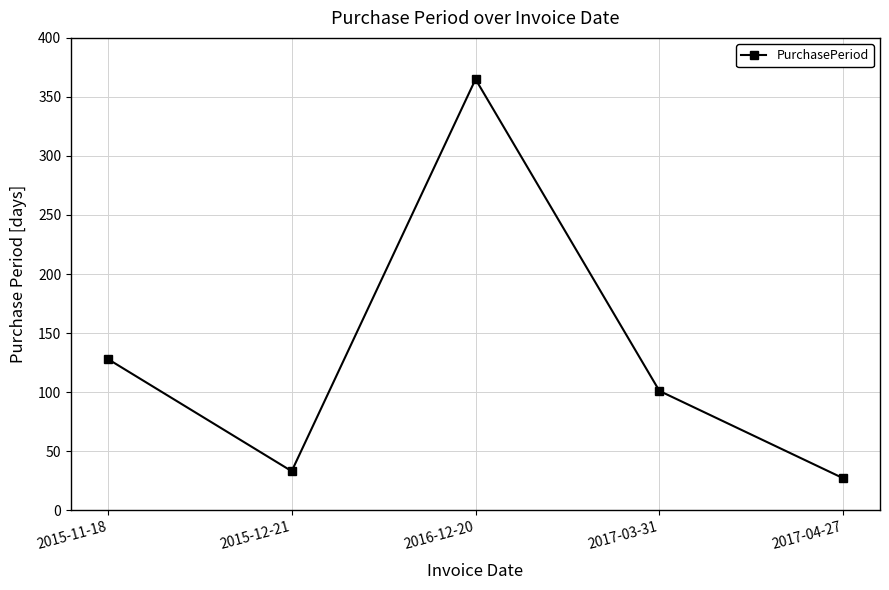

Where does the data first go above 101?

2015-11-18